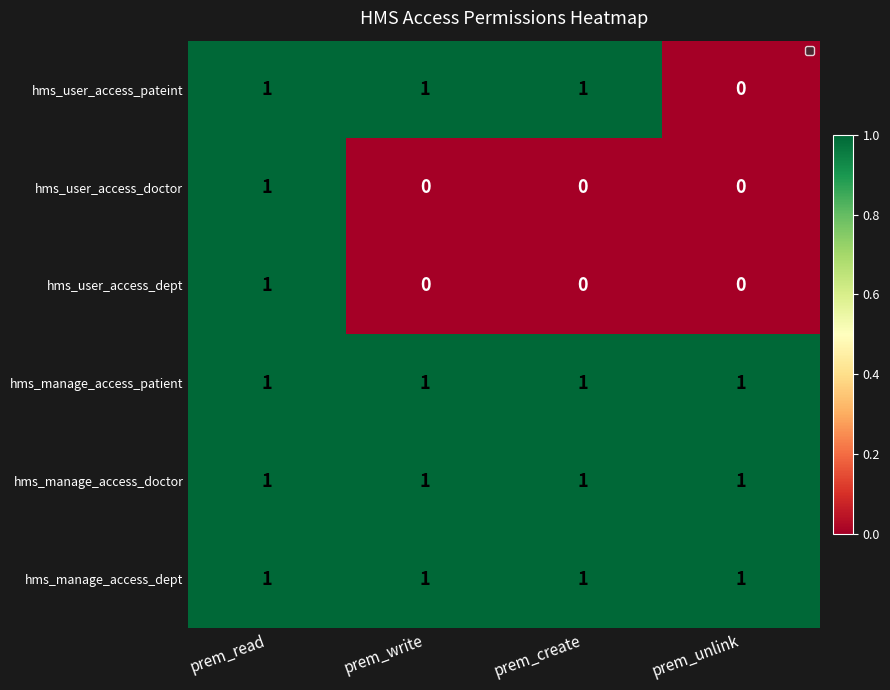

What is the sum of all hms_manage_access_patient values?

4